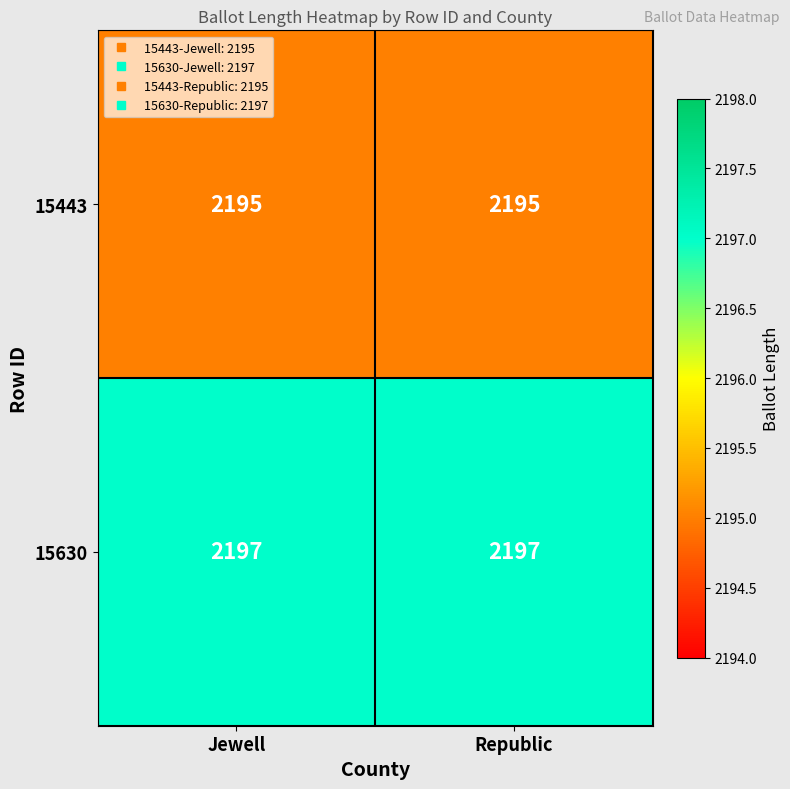

Rank the series by their maximum value, from highest to lowest.

15630, 15443